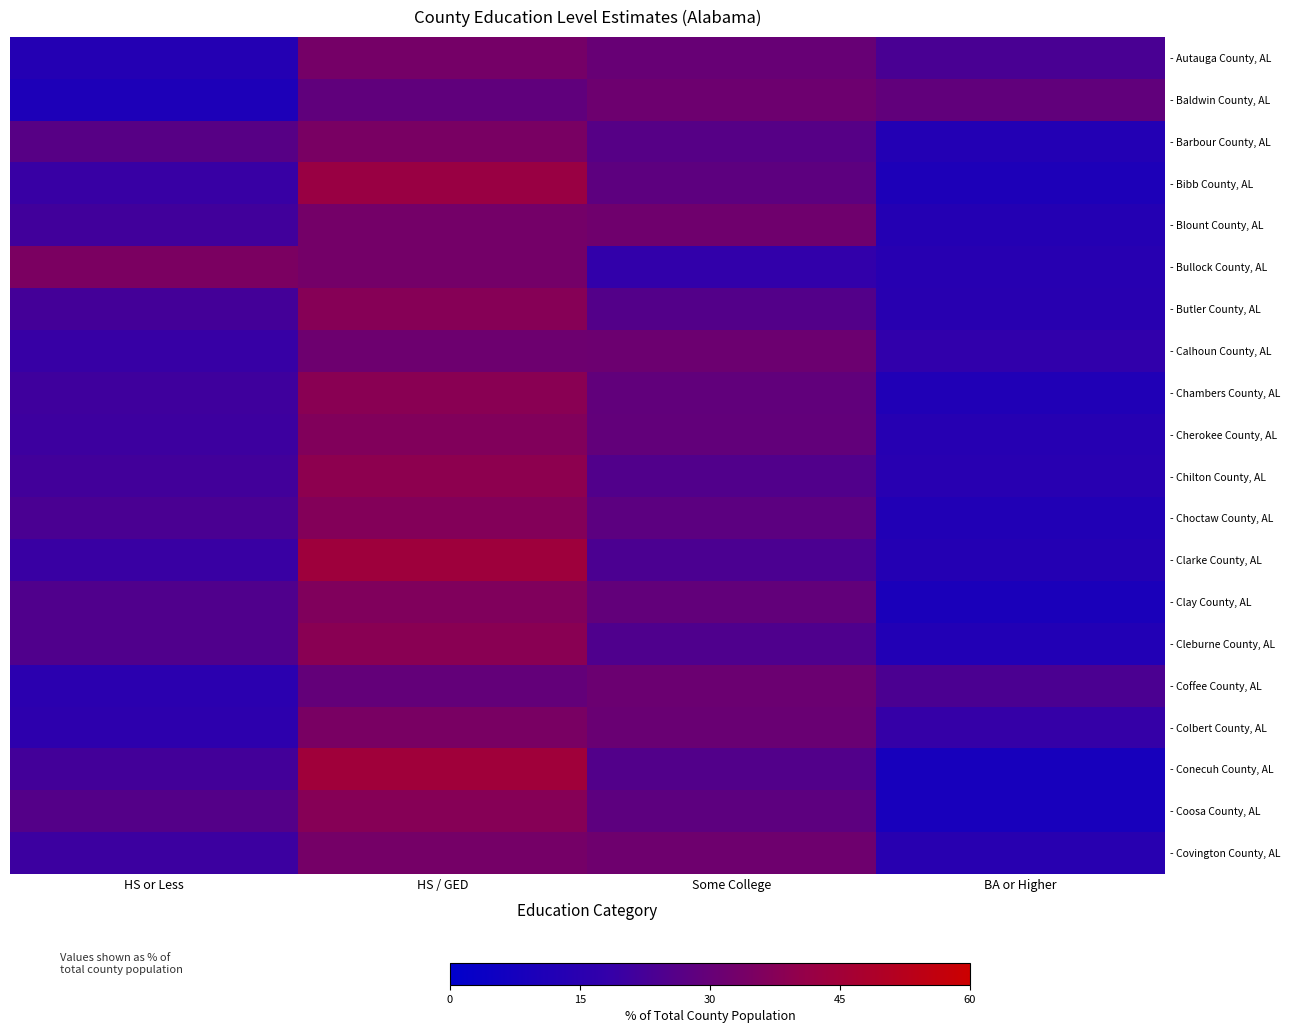

Reading left to right, transcribe all the data shown in this chart.

- Autauga County, AL: HS or Less=12.8	HS / GED=33.5	Some College=30.4	BA or Higher=23.2
- Baldwin County, AL: HS or Less=10.5	HS / GED=28.8	Some College=31.8	BA or Higher=29.0
- Barbour County, AL: HS or Less=26.7	HS / GED=34.5	Some College=26.3	BA or Higher=12.5
- Bibb County, AL: HS or Less=19.3	HS / GED=42.1	Some College=27.9	BA or Higher=10.6
- Blount County, AL: HS or Less=21.5	HS / GED=33.4	Some College=32.2	BA or Higher=12.9
- Bullock County, AL: HS or Less=35.1	HS / GED=33.3	Some College=17.7	BA or Higher=13.9
- Butler County, AL: HS or Less=22.2	HS / GED=37.7	Some College=25.6	BA or Higher=14.5
- Calhoun County, AL: HS or Less=19.1	HS / GED=31.8	Some College=31.5	BA or Higher=17.6
- Chambers County, AL: HS or Less=21.1	HS / GED=38.4	Some College=29.0	BA or Higher=11.6
- Cherokee County, AL: HS or Less=20.5	HS / GED=36.4	Some College=29.3	BA or Higher=13.8
- Chilton County, AL: HS or Less=21.6	HS / GED=39.2	Some College=25.1	BA or Higher=14.1
- Choctaw County, AL: HS or Less=23.6	HS / GED=36.8	Some College=27.8	BA or Higher=11.8
- Clarke County, AL: HS or Less=19.5	HS / GED=43.9	Some College=23.7	BA or Higher=12.9
- Clay County, AL: HS or Less=24.9	HS / GED=36.3	Some College=29.2	BA or Higher=9.6
- Cleburne County, AL: HS or Less=24.9	HS / GED=38.3	Some College=24.8	BA or Higher=12.1
- Coffee County, AL: HS or Less=15.4	HS / GED=29.5	Some College=31.3	BA or Higher=23.9
- Colbert County, AL: HS or Less=16.1	HS / GED=34.5	Some College=30.7	BA or Higher=18.6
- Conecuh County, AL: HS or Less=21.9	HS / GED=44.5	Some College=25.4	BA or Higher=8.2
- Coosa County, AL: HS or Less=25.9	HS / GED=37.6	Some College=28.0	BA or Higher=8.5
- Covington County, AL: HS or Less=20.2	HS / GED=33.6	Some College=31.9	BA or Higher=14.3